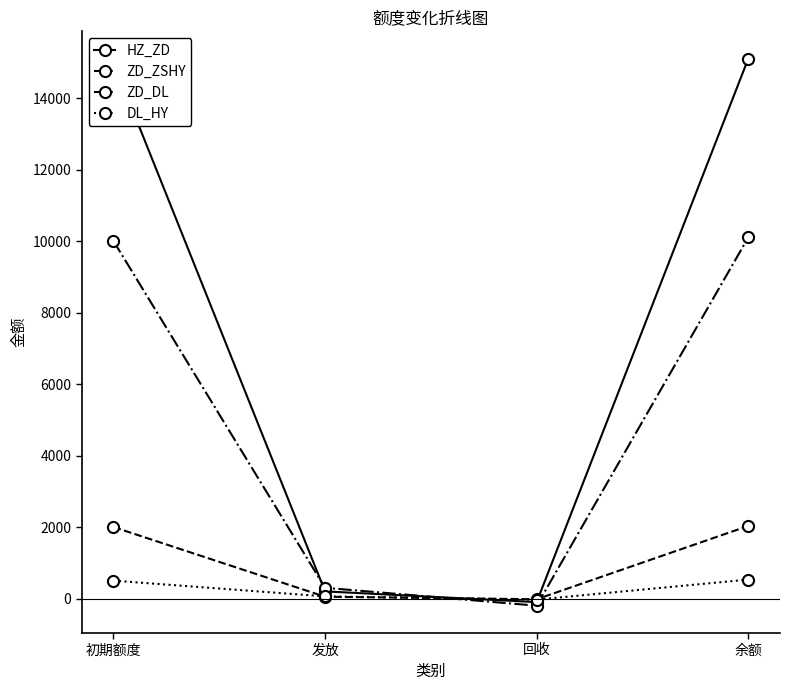

At which label is ZD_ZSHY closest to 1005?

发放